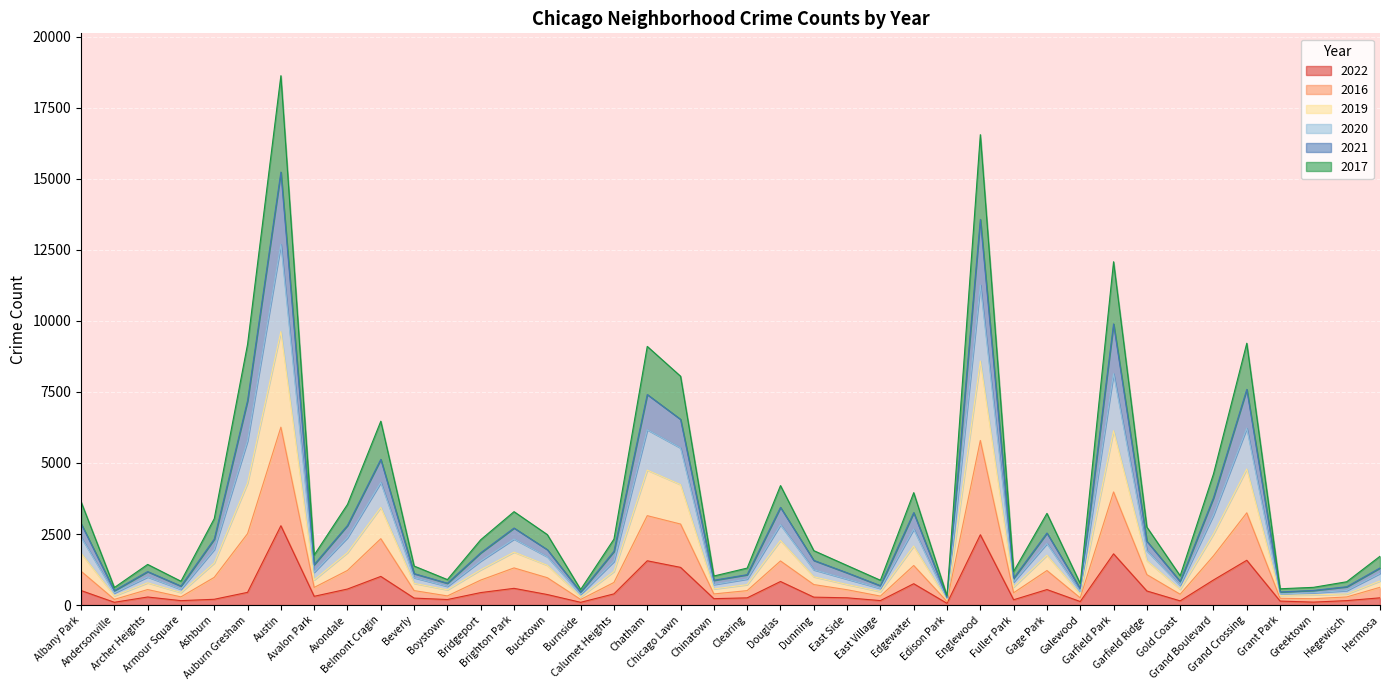

What is the difference between the highest and lowest values at Grand Boulevard?

3732